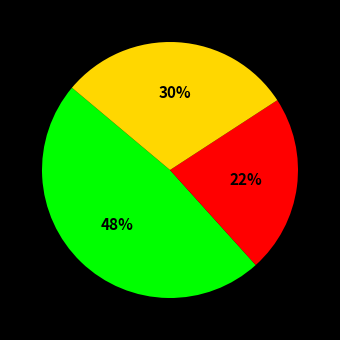

To the nearest percent, what is the average slice percentage?

33%